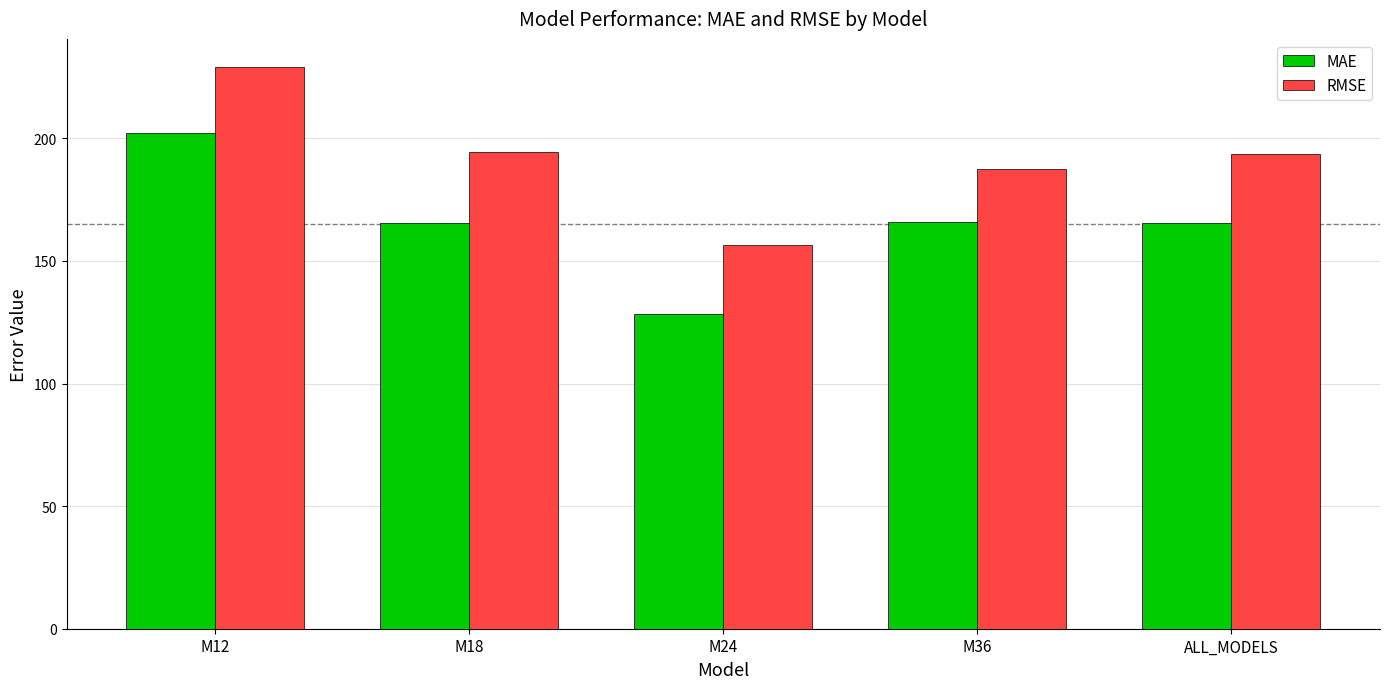

What is the total value across all series at M24?

284.8